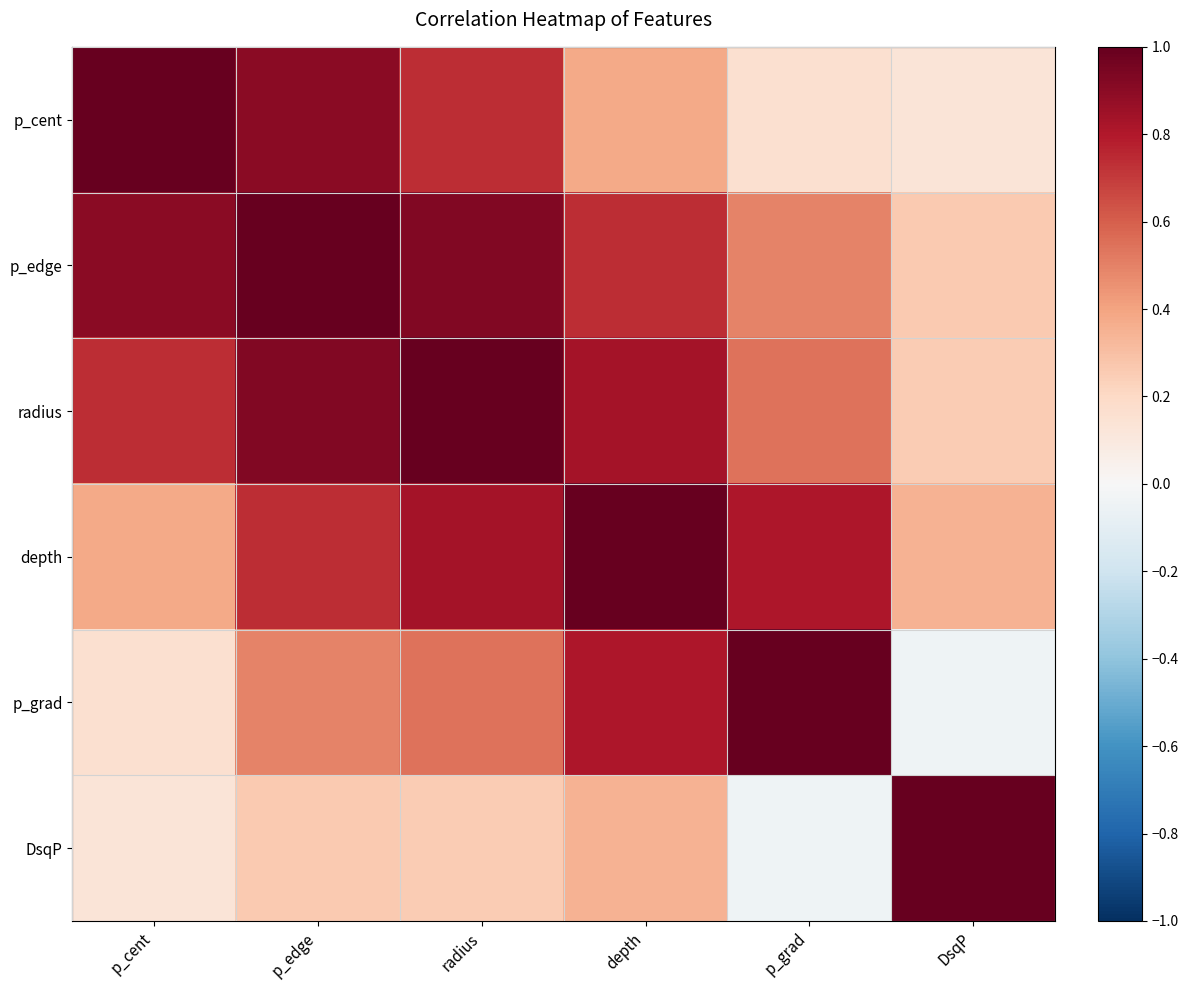

Between DsqP and radius, which is larger?

radius